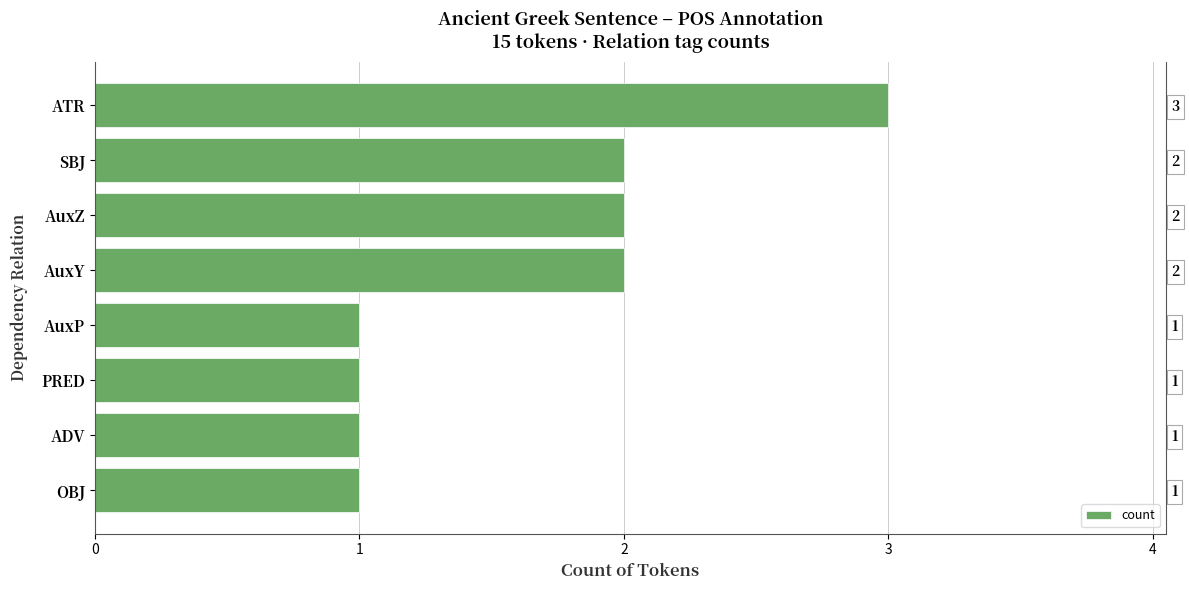

What is the value of the 1st bar from the left?

1